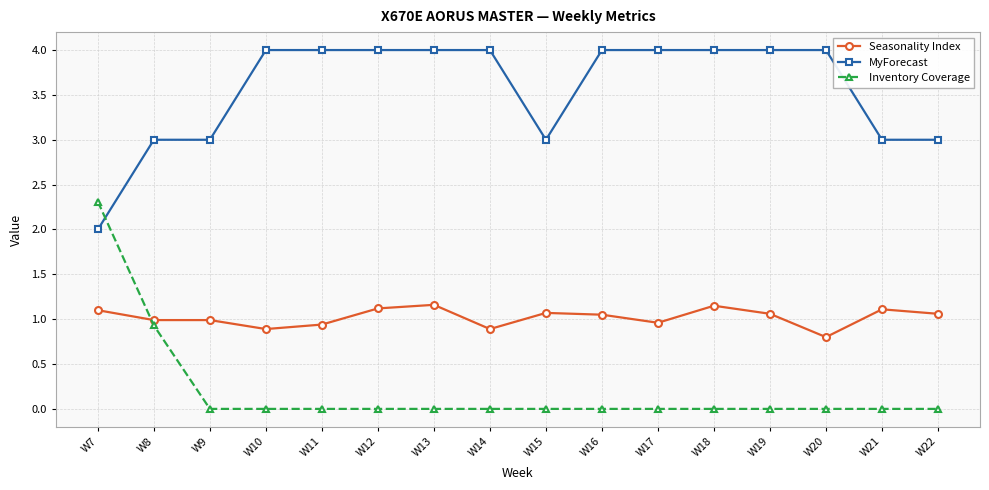

How many data points does each series have?

16